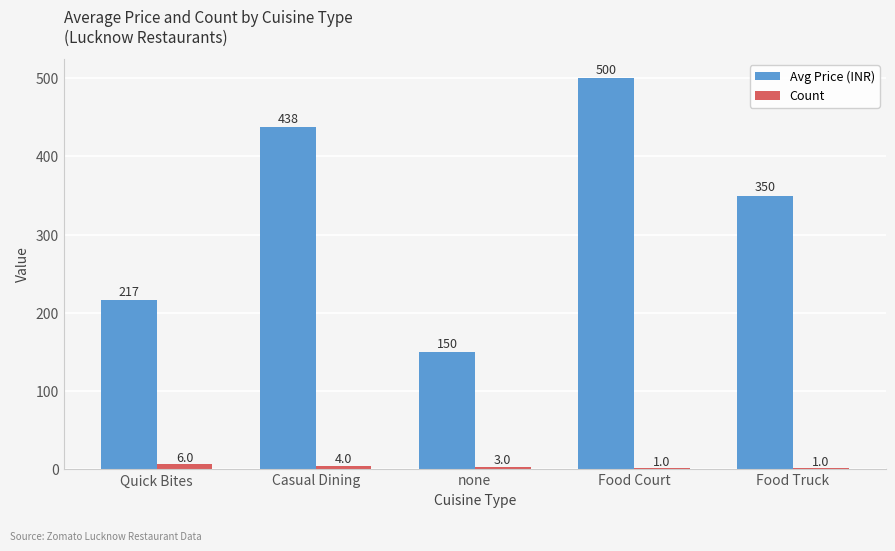

What is the sum of all Count values?

15.0